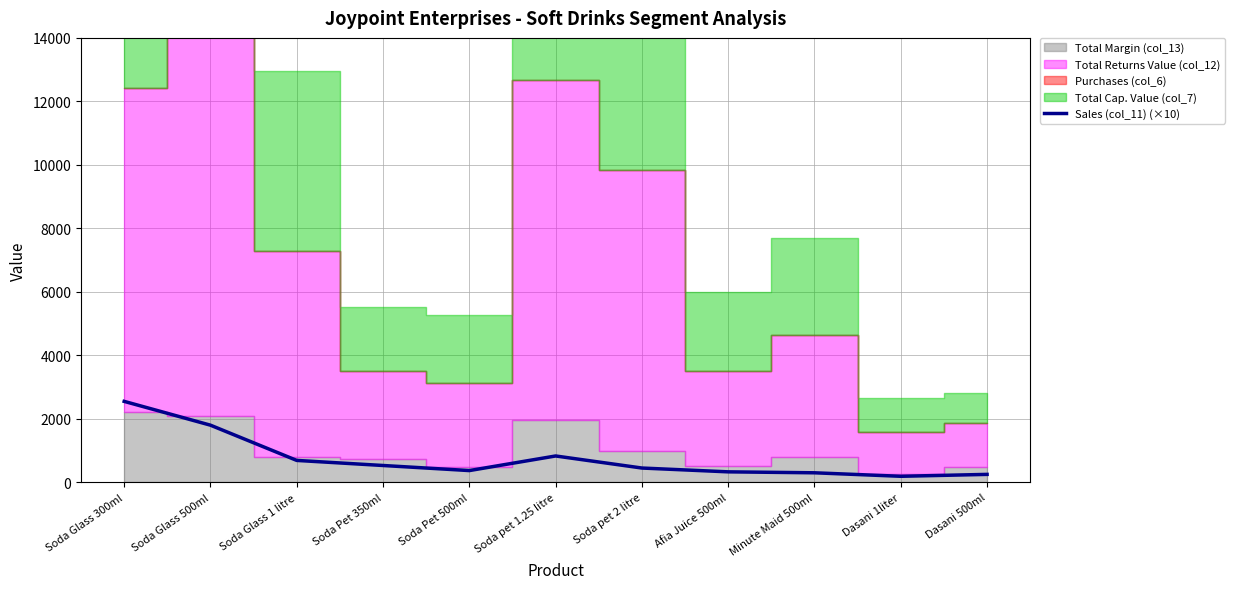

True or false: Sales (col_11) (×10) has a value of 1116 at Soda Glass 500ml.

False